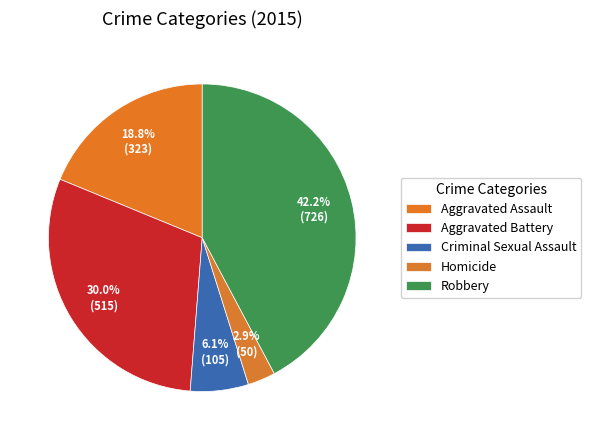

Which slice is the smallest?

Homicide